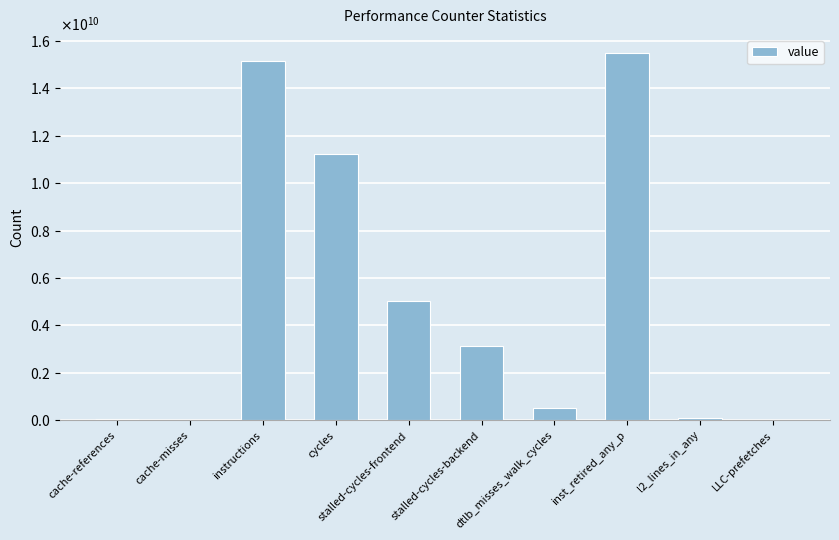

What is the label of the 1st bar from the right?

LLC-prefetches